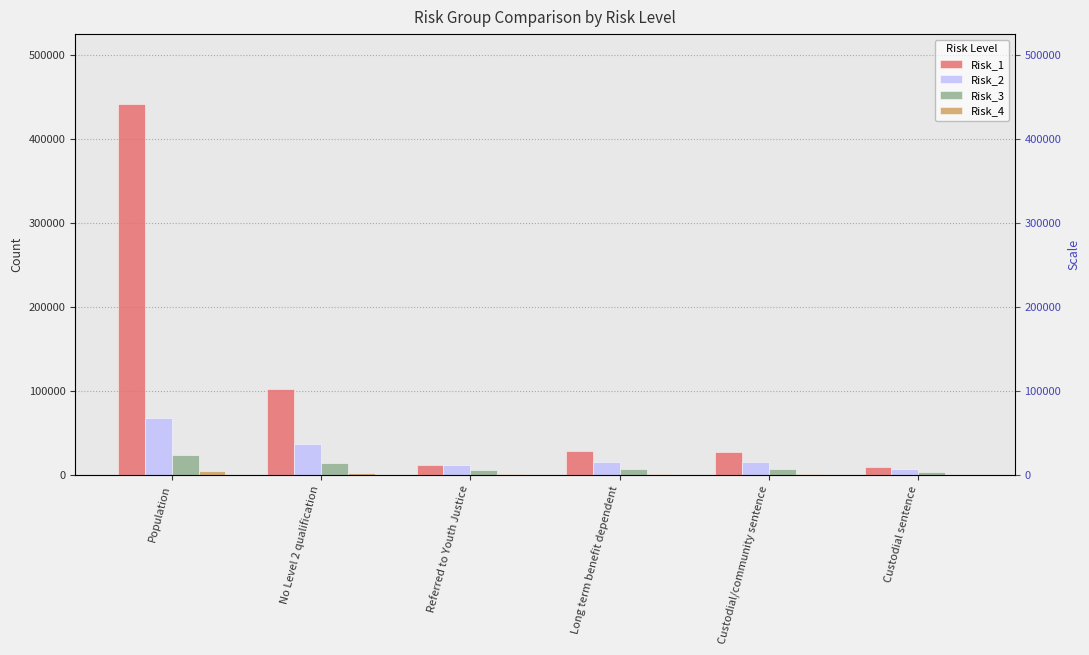

Reading right to left, list all the values displayed in this chart.

Risk_1: Custodial sentence=9585	Custodial/community sentence=27462	Long term benefit dependent=28179	Referred to Youth Justice=11655	No Level 2 qualification=101850	Population=442098
Risk_2: Custodial sentence=6981	Custodial/community sentence=15564	Long term benefit dependent=15522	Referred to Youth Justice=11760	No Level 2 qualification=37284	Population=68253
Risk_3: Custodial sentence=3105	Custodial/community sentence=6684	Long term benefit dependent=6597	Referred to Youth Justice=5595	No Level 2 qualification=14730	Population=24111
Risk_4: Custodial sentence=585	Custodial/community sentence=1290	Long term benefit dependent=1233	Referred to Youth Justice=1137	No Level 2 qualification=2808	Population=4254